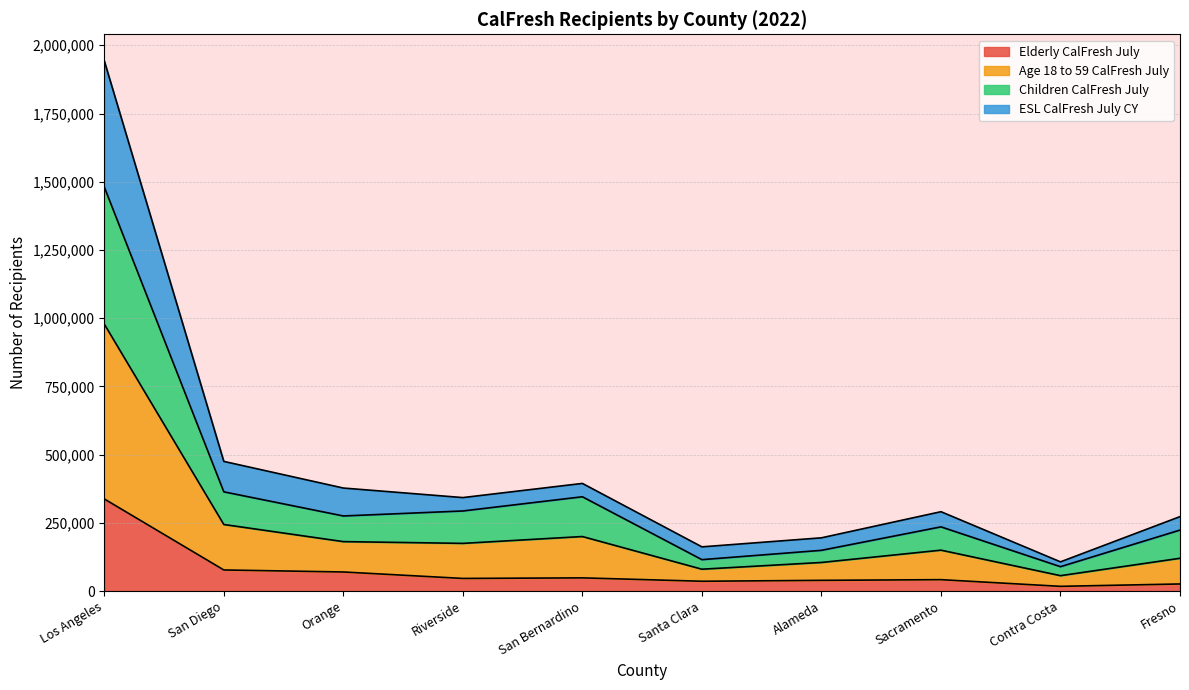

What position from the right is Fresno?

1